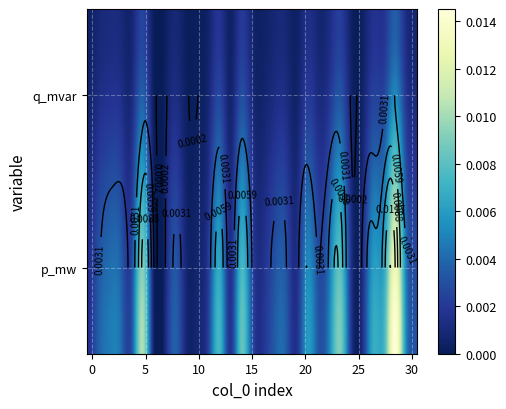

The 20 series shows 0.0 at 0. True or false?

False